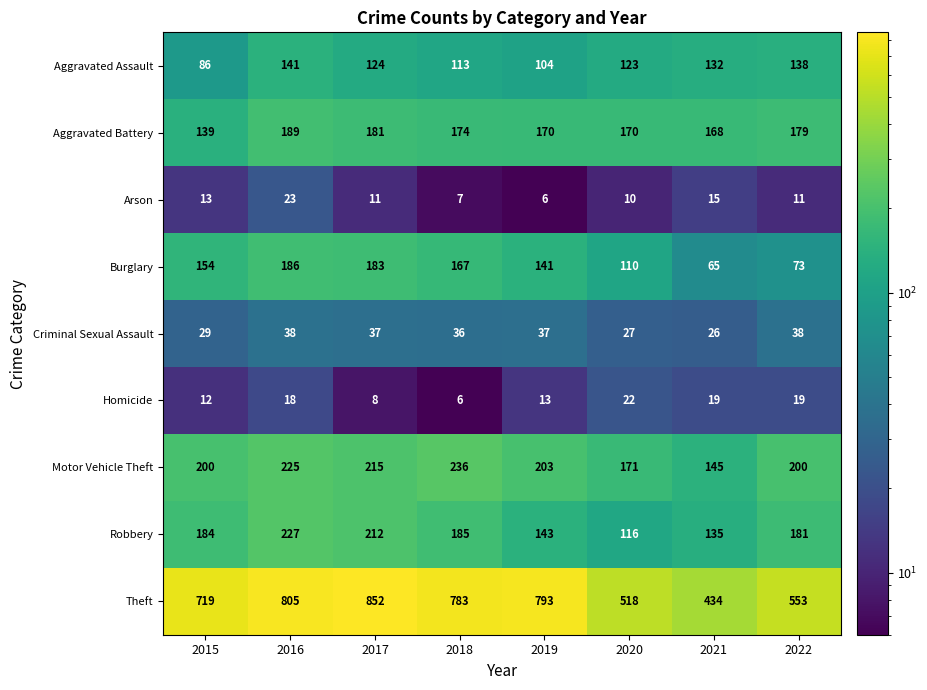

At which category is the sum across all series the highest?

2016